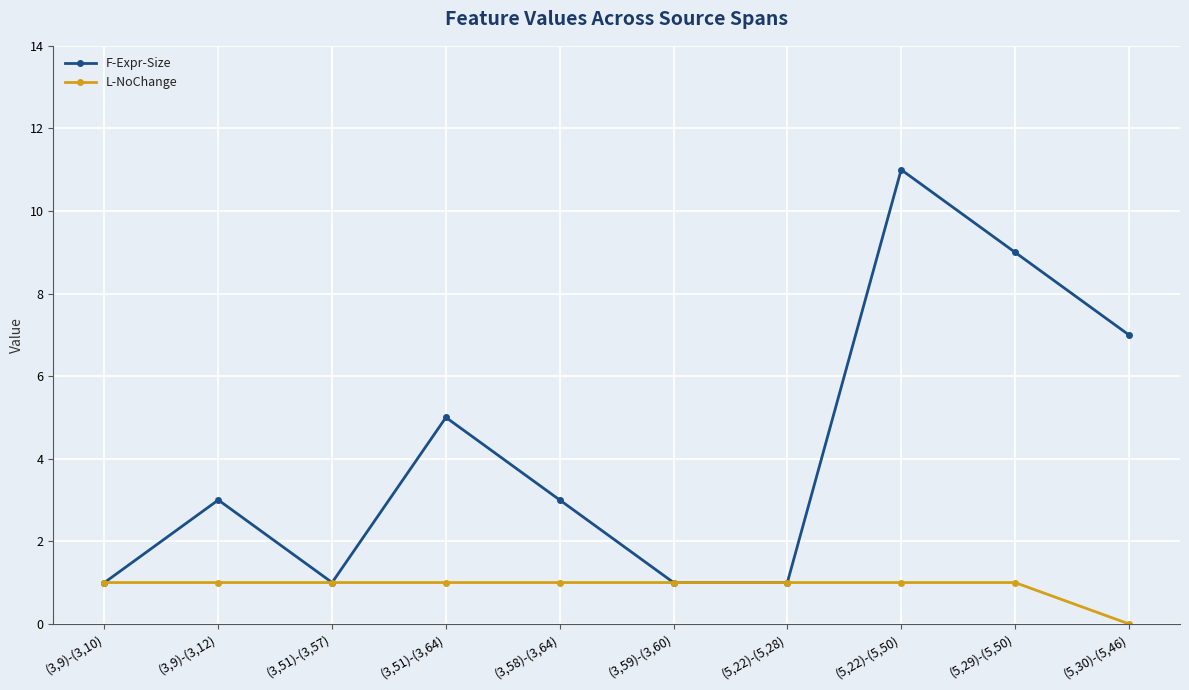

What is the maximum value shown in the chart?

11